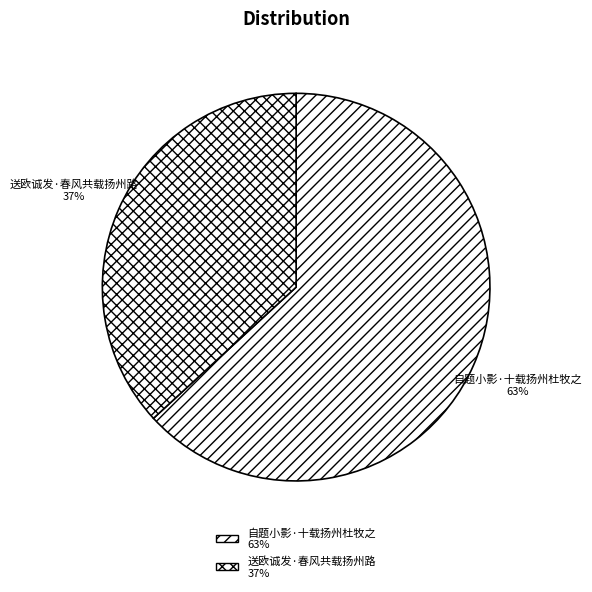

How many slices are in this pie chart?

2